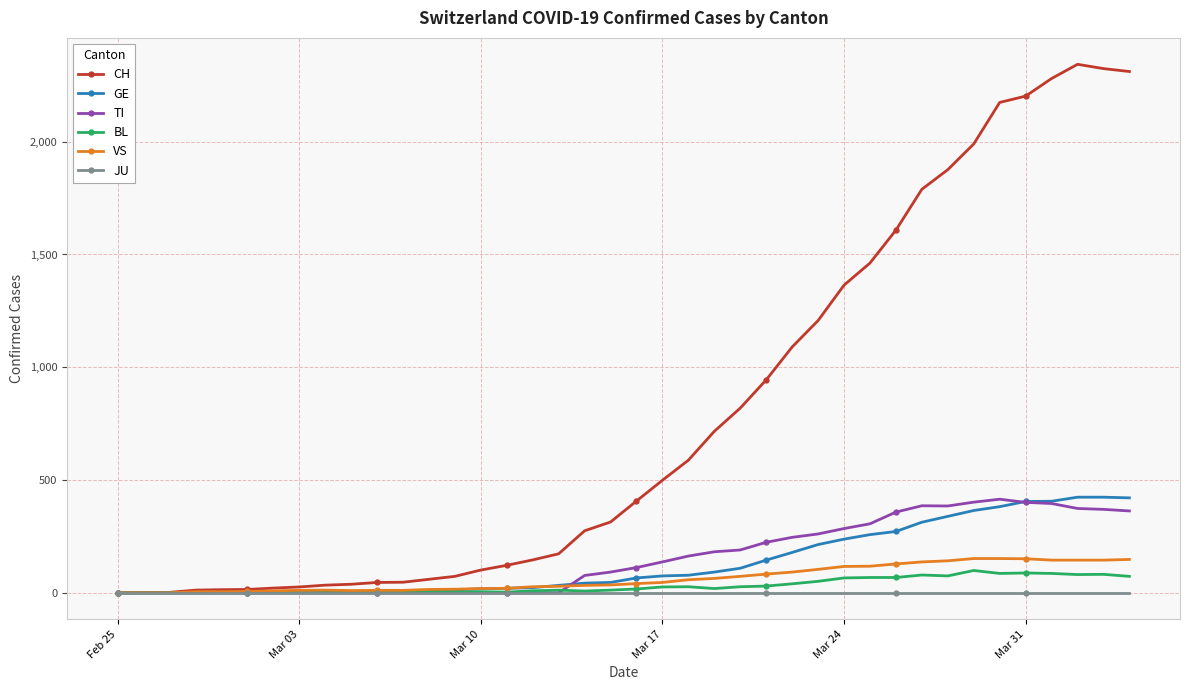

At how many categories does at least one series exceed 652?

17